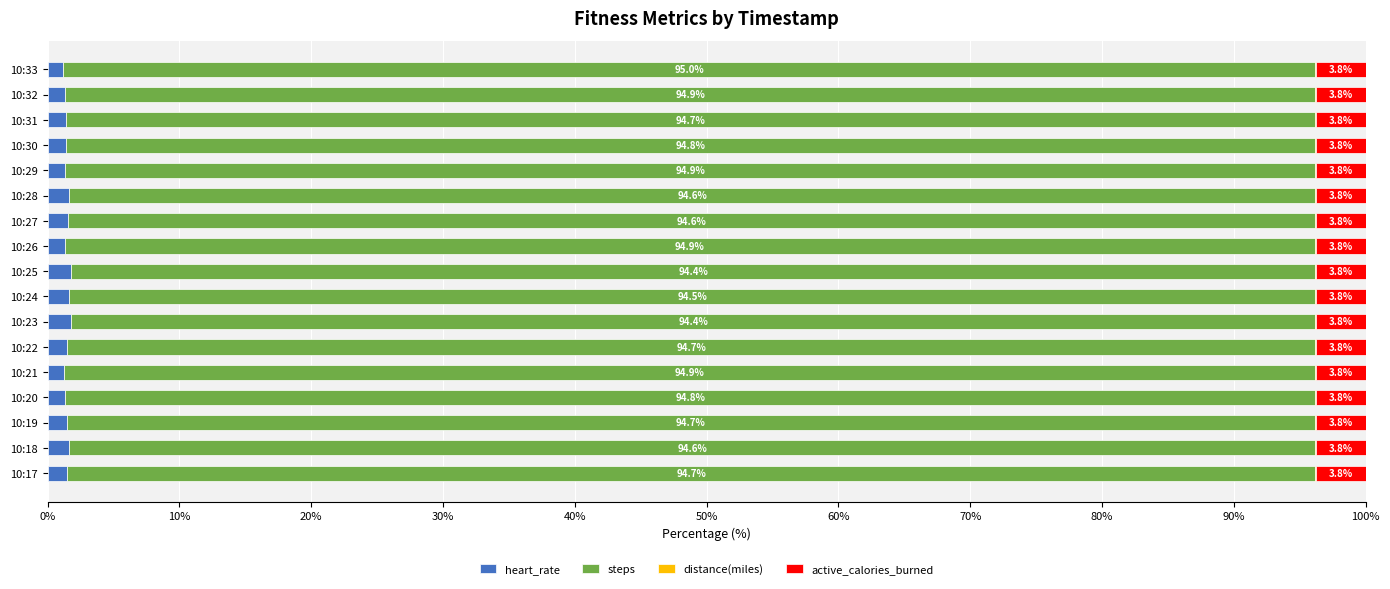

What is the sum of all heart_rate values?

24.9